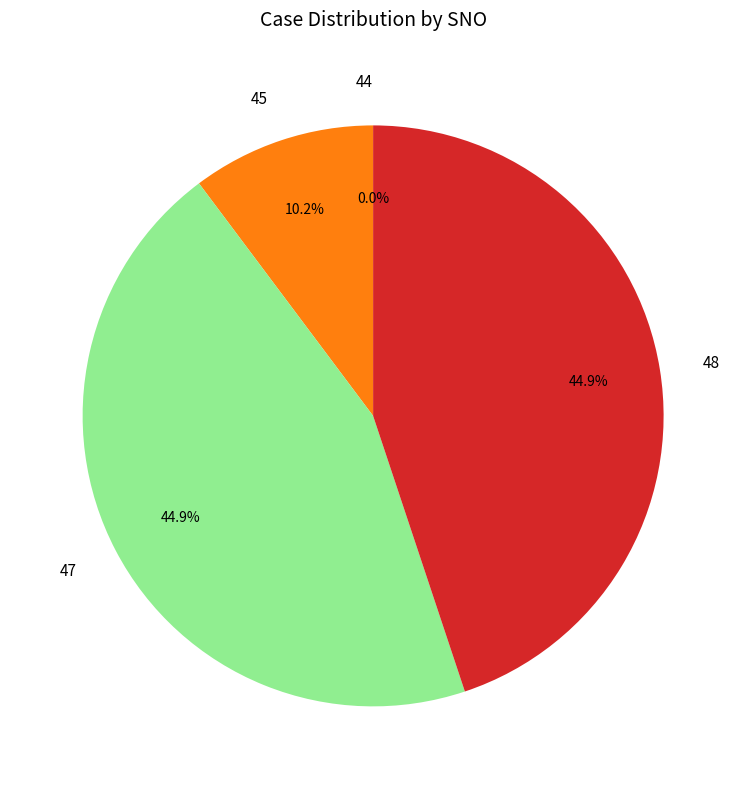

Is there any slice that represents more than half of the pie?

No